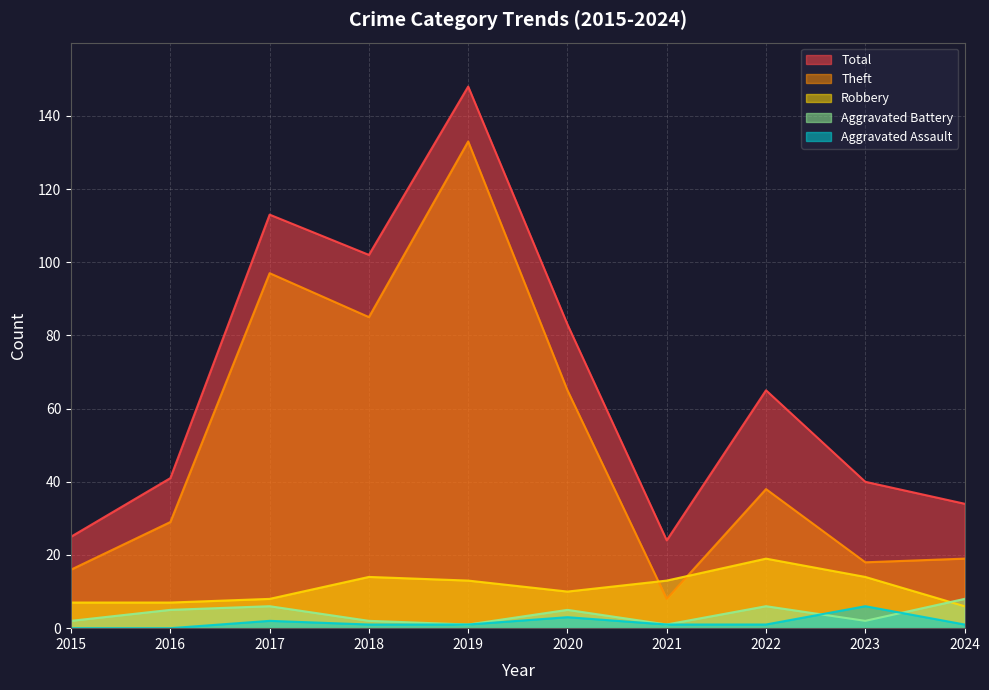

Reading left to right, transcribe all the data shown in this chart.

Aggravated Assault: 0	0	2	1	1	3	1	1	6	1
Aggravated Battery: 2	5	6	2	1	5	1	6	2	8
Robbery: 7	7	8	14	13	10	13	19	14	6
Theft: 16	29	97	85	133	65	8	38	18	19
Total: 25	41	113	102	148	83	24	65	40	34